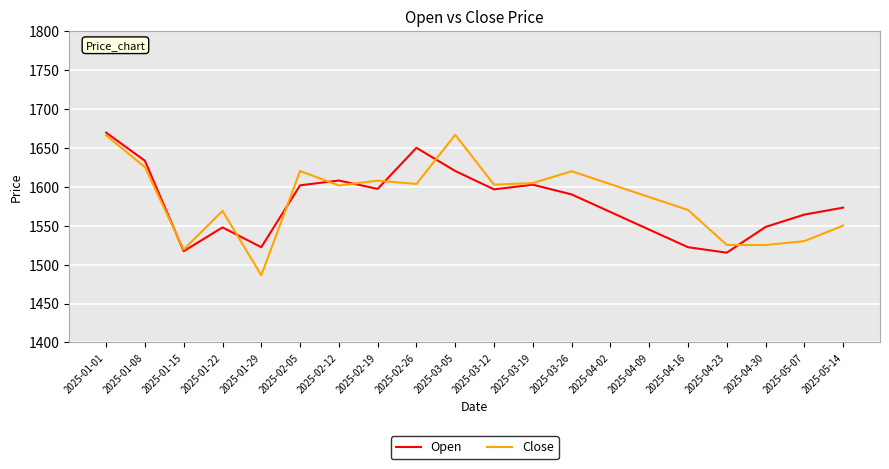

What is the approximate value of Close at 2025-02-05?

1620.1